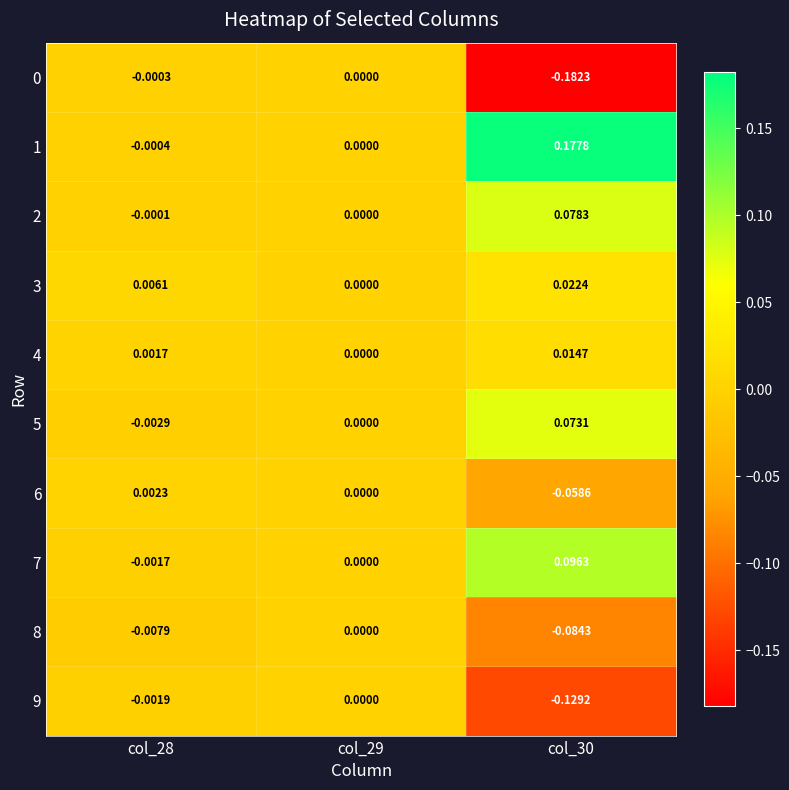

How many data points in 5 are less than 0?

1